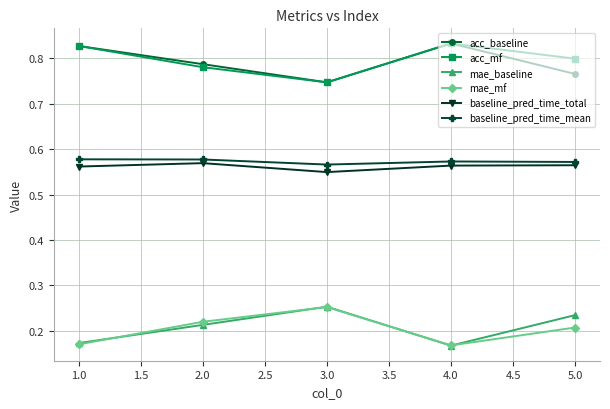

At which label does acc_baseline reach its minimum?

3.0